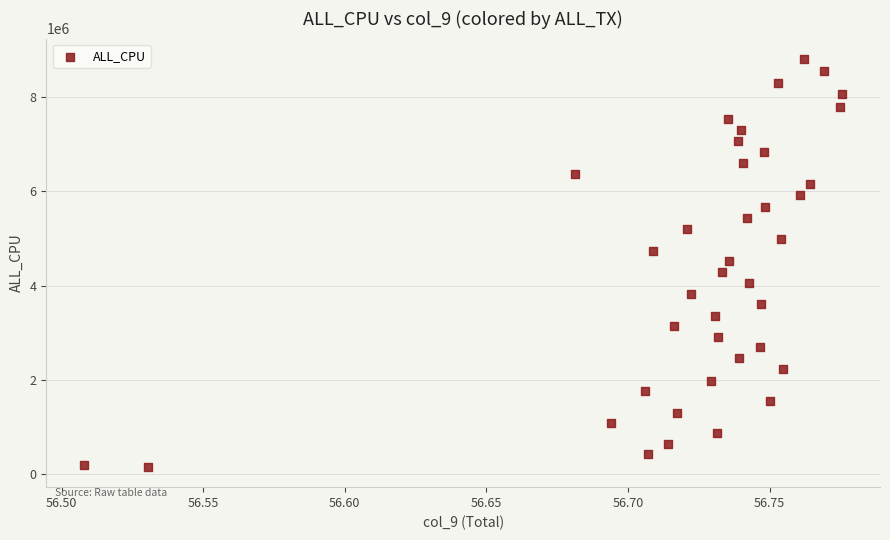

What is the range of Y values (max minus min)?

8634583